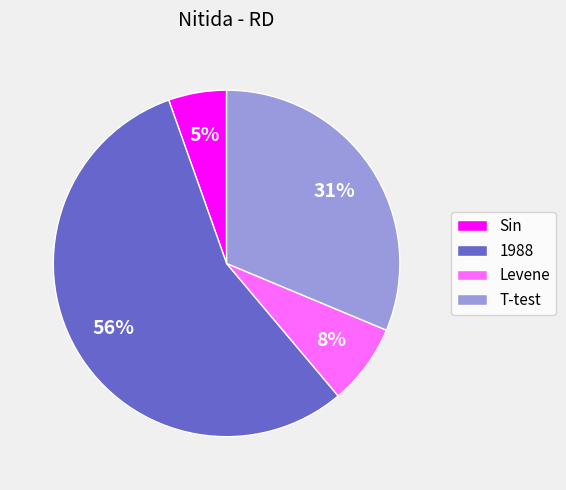

To the nearest percent, what is the combined percentage of Levene and T-test?

39%